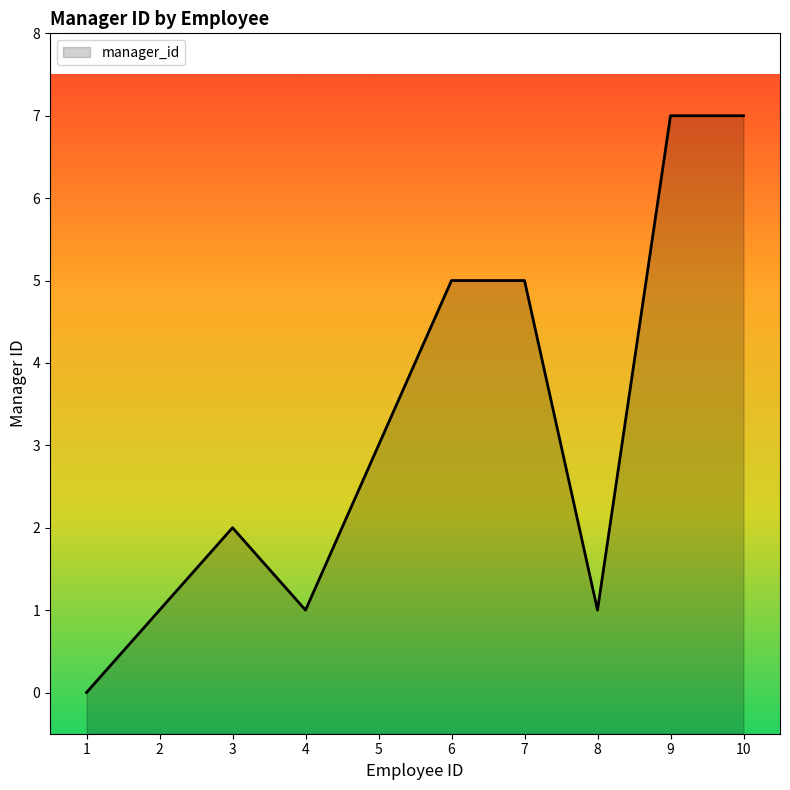

How many values are below 3?

5